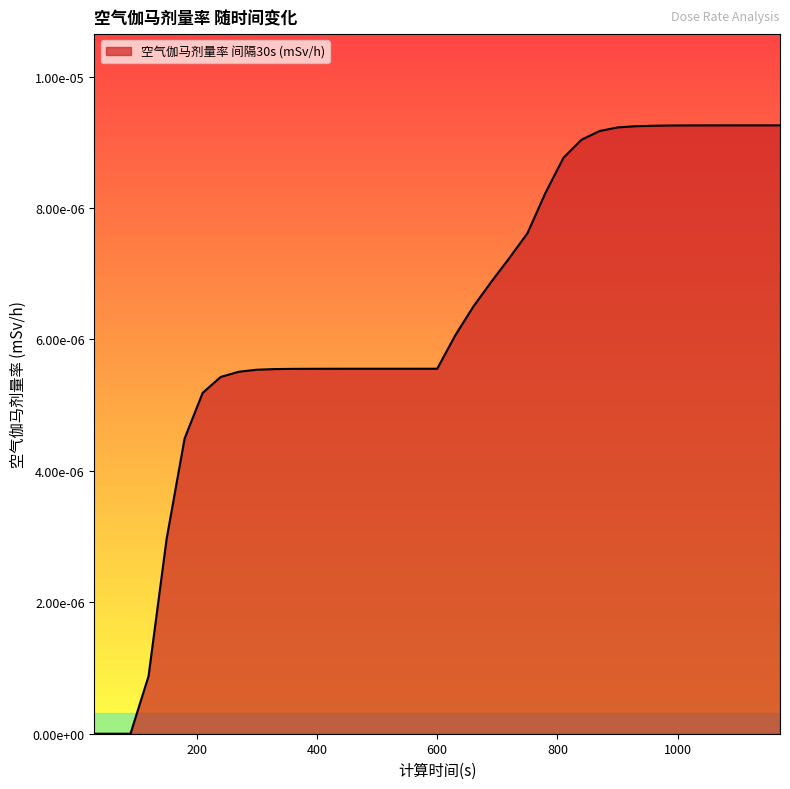

Is this an area chart (filled region under the line)?

Yes